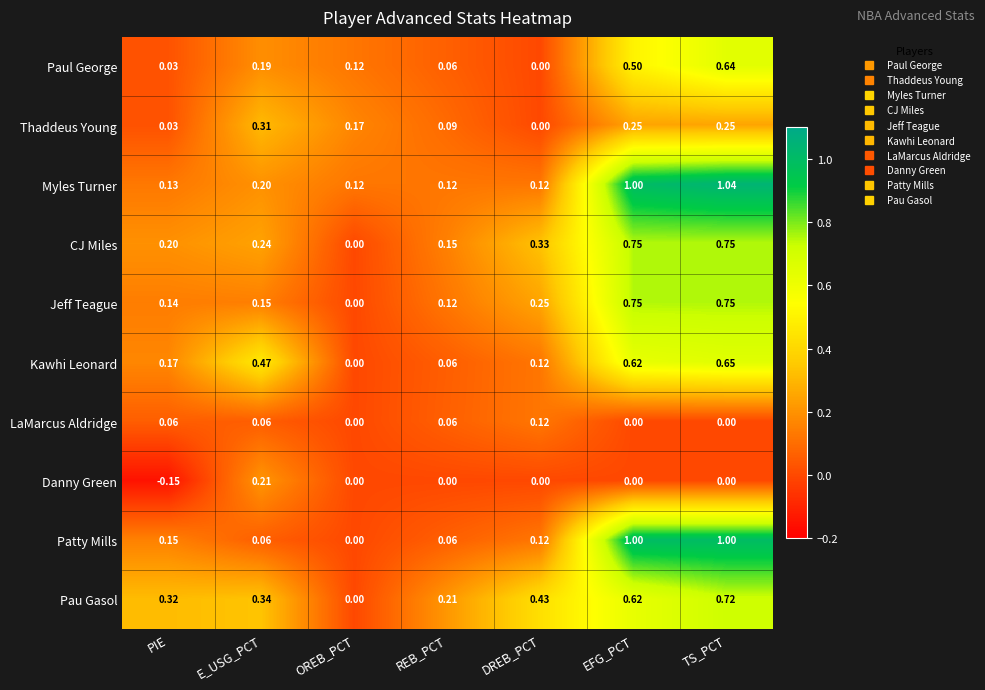

Where is Paul George nearest to the value 0?

DREB_PCT